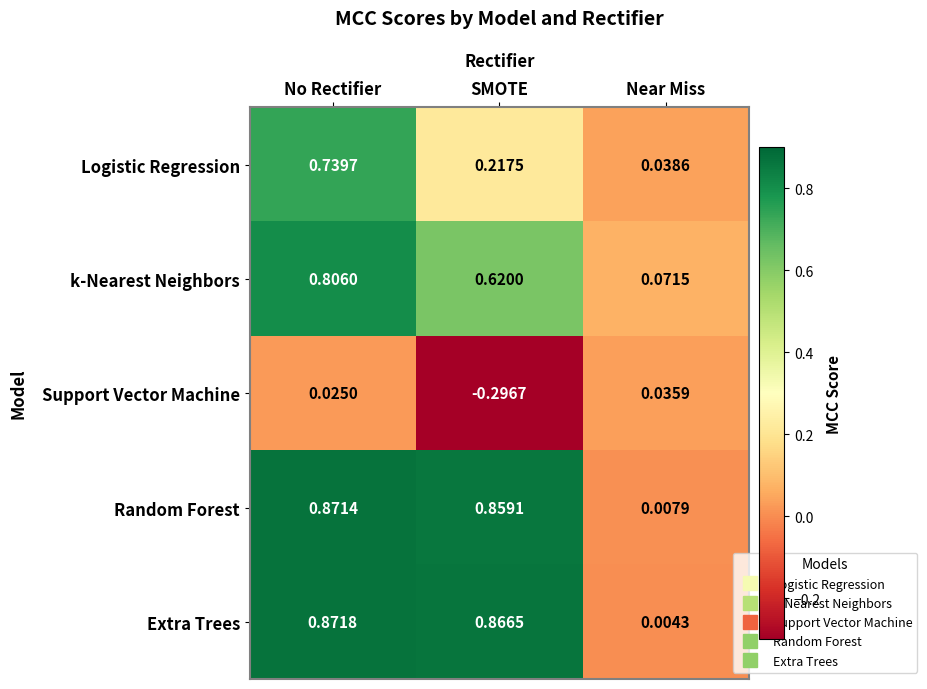

Which series has the largest range (max minus min)?

Extra Trees